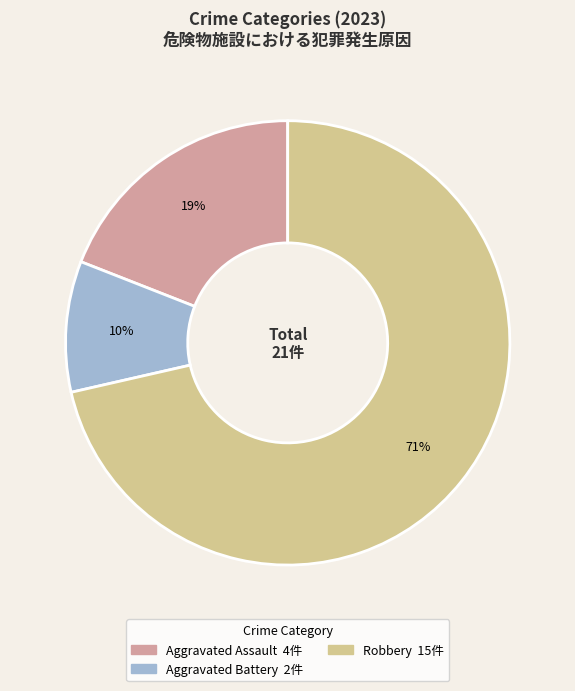

To the nearest percent, what is the average slice percentage?

33%